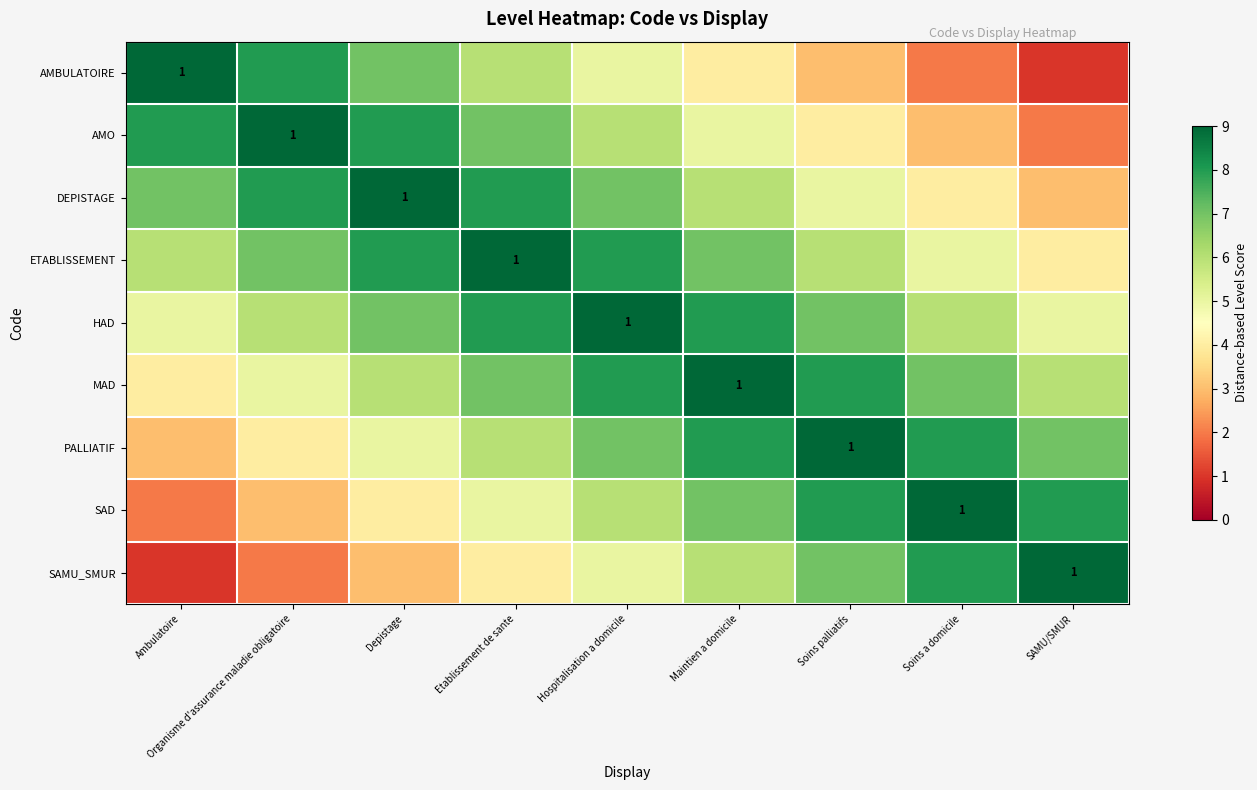

Rank the categories by HAD value from lowest to highest.

Ambulatoire, SAMU/SMUR, Organisme d'assurance maladie obligatoire, Soins a domicile, Depistage, Soins palliatifs, Etablissement de sante, Maintien a domicile, Hospitalisation a domicile